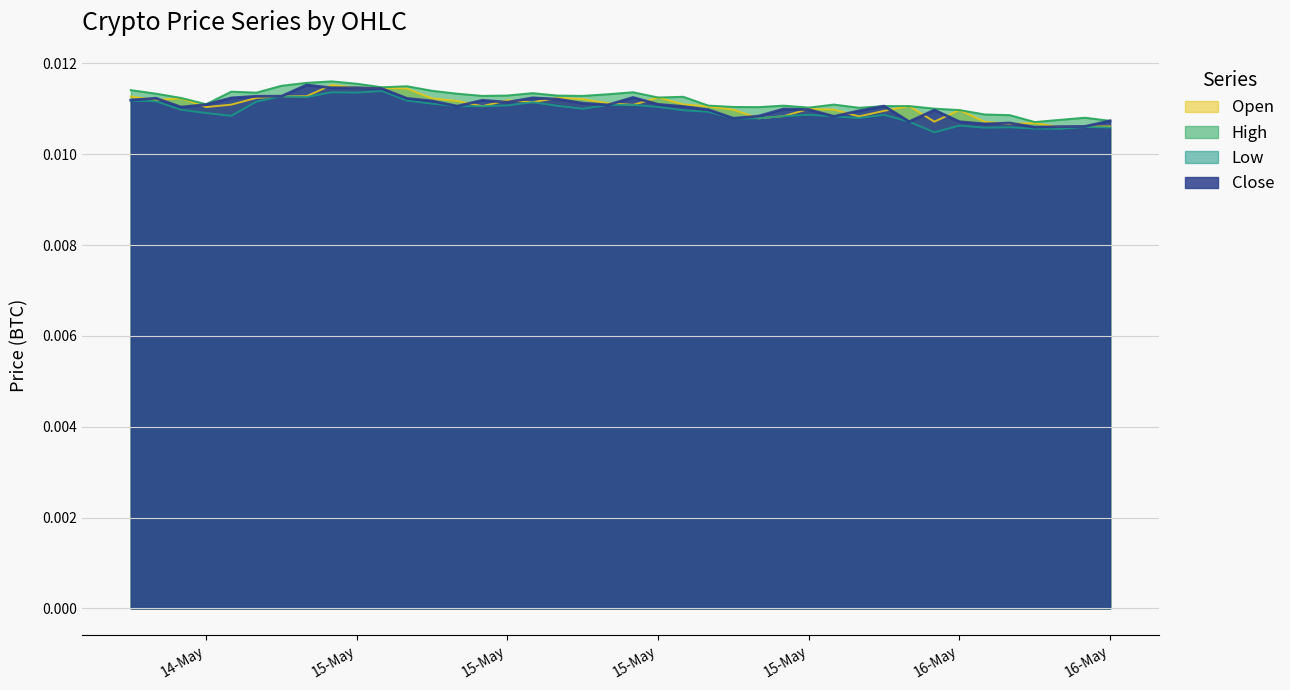

What are all the series names shown in the legend?

Open, High, Low, Close